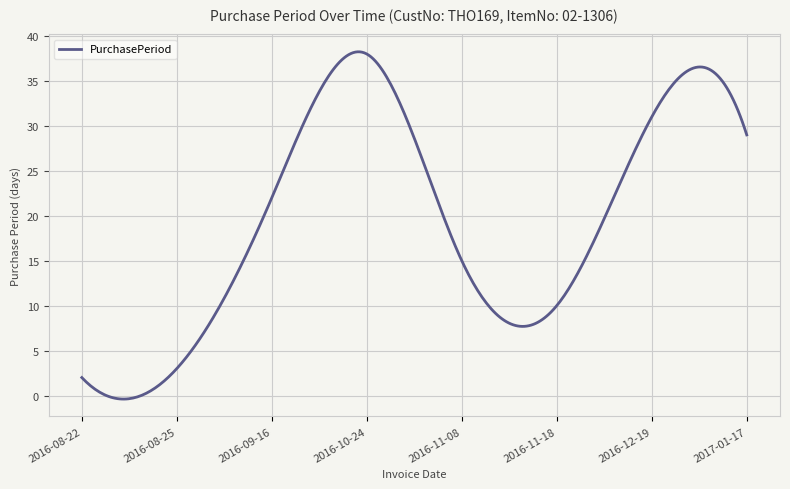

What is the maximum value shown in the chart?

38.2